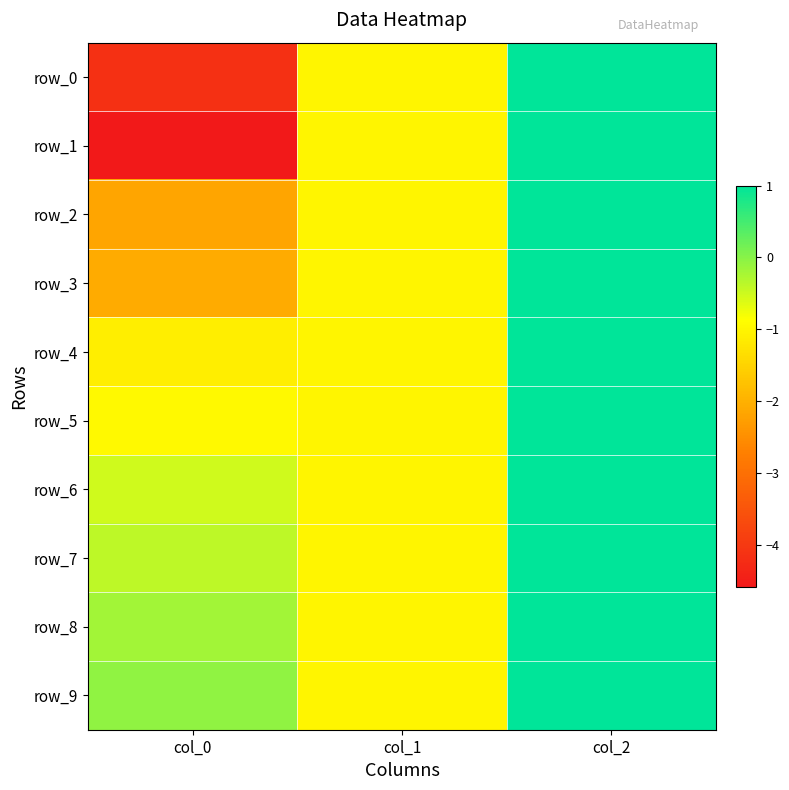

Reading right to left, what are all the values shown in this chart?

row_0: col_2=1.0	col_1=-1.0	col_0=-4.2
row_1: col_2=1.0	col_1=-1.0	col_0=-4.6
row_2: col_2=1.0	col_1=-1.0	col_0=-2.2
row_3: col_2=1.0	col_1=-1.0	col_0=-2.1
row_4: col_2=1.0	col_1=-1.0	col_0=-1.1
row_5: col_2=1.0	col_1=-1.0	col_0=-0.9
row_6: col_2=1.0	col_1=-1.0	col_0=-0.5
row_7: col_2=1.0	col_1=-1.0	col_0=-0.4
row_8: col_2=1.0	col_1=-1.0	col_0=-0.2
row_9: col_2=1.0	col_1=-1.0	col_0=-0.1